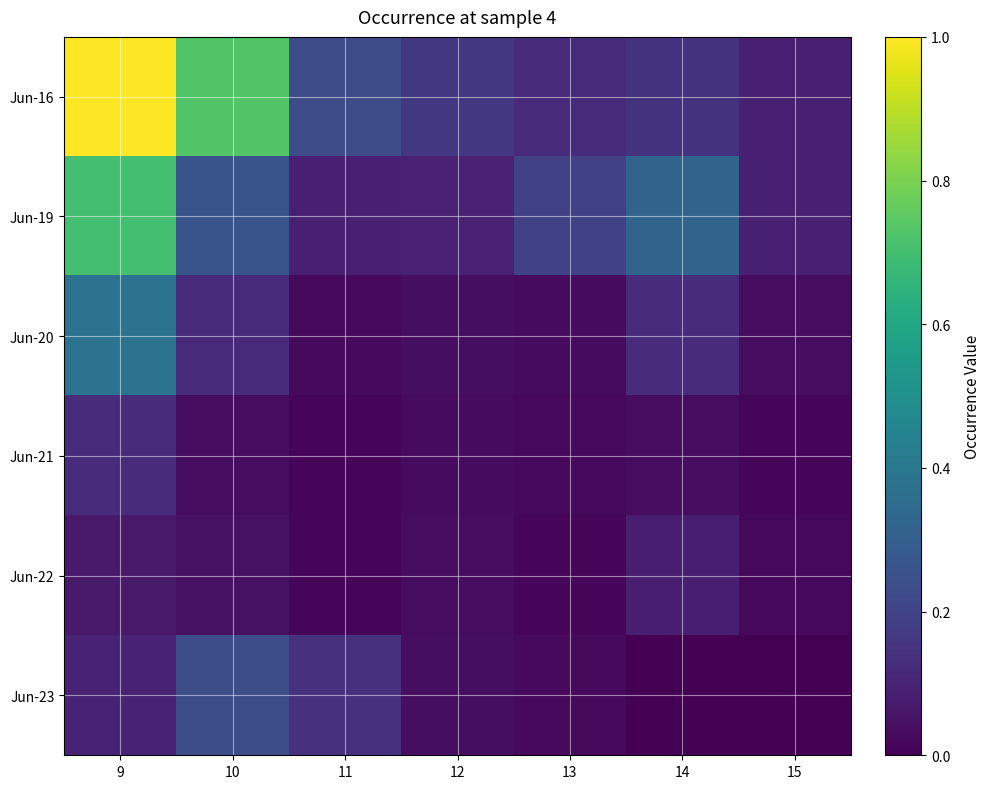

At how many categories does at least one series exceed 0?

7